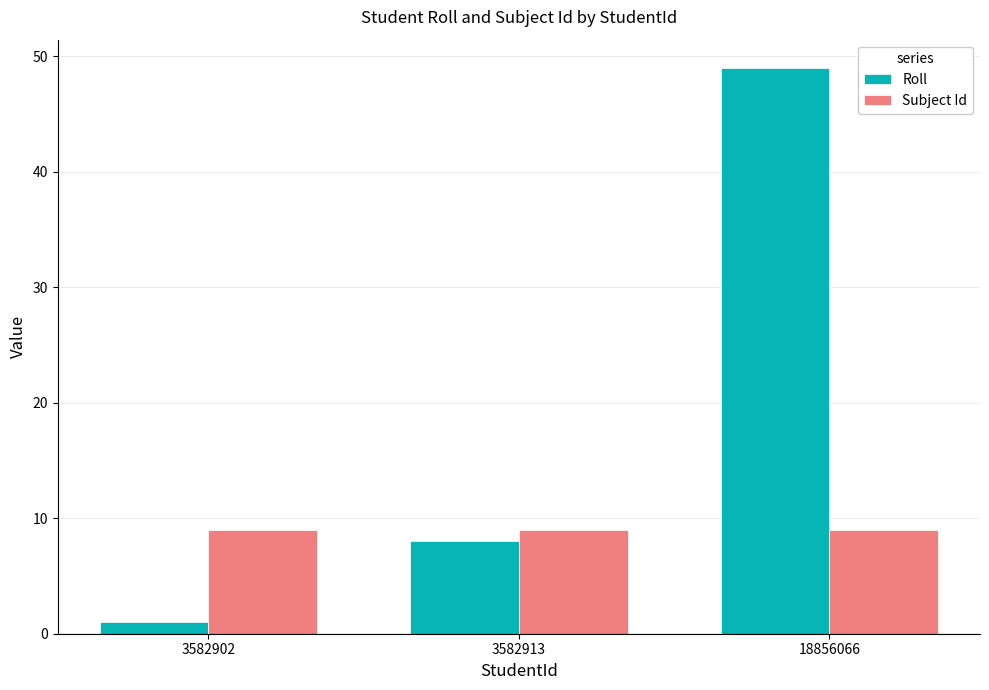

What is the difference between the highest and lowest values at 3582902?

8